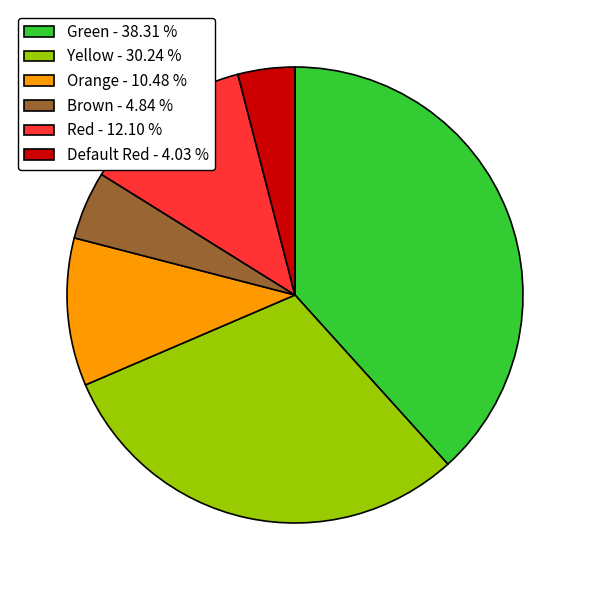

Is it true that Yellow is 30% of the pie?

True